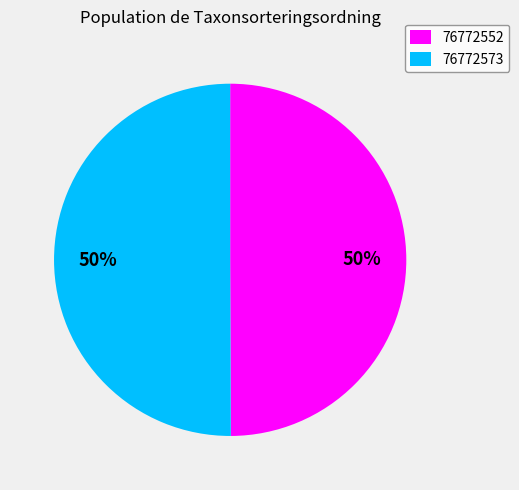

Is the sum of 76772573 and 76772552 greater than half?

Yes